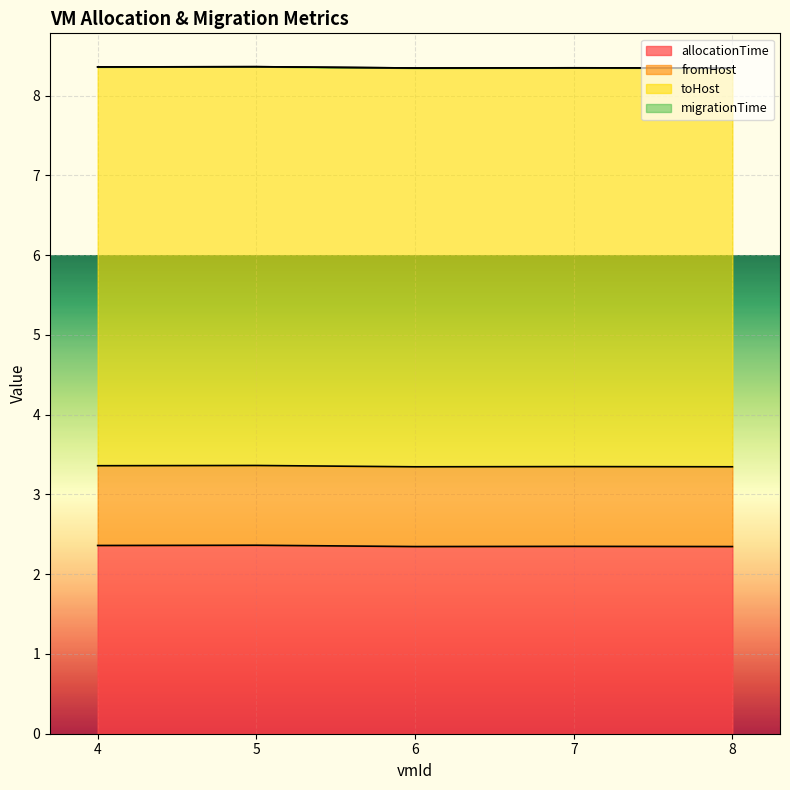

Where is migrationTime nearest to the value 0?

4